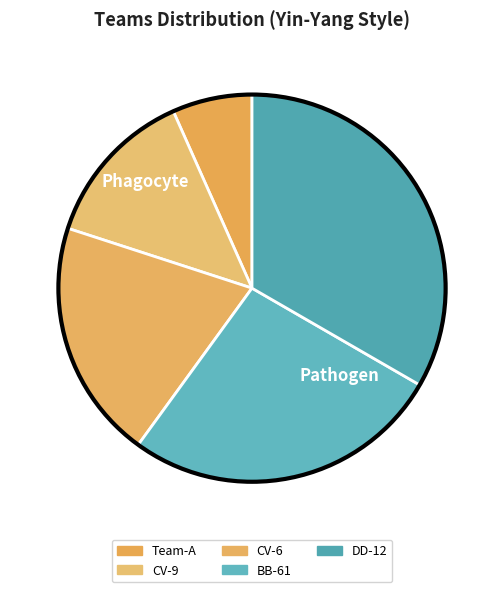

Is it true that BB-61 is 20% of the pie?

False